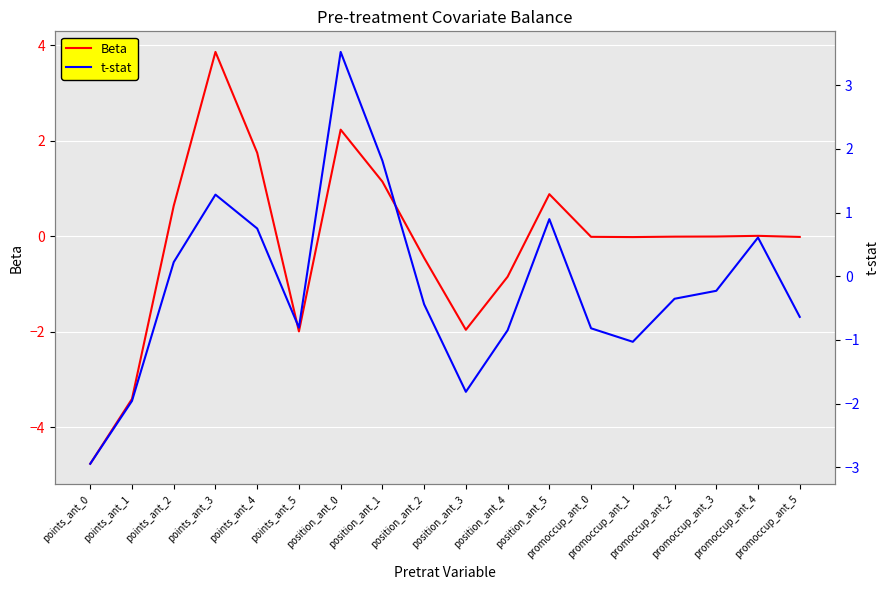

Which has a higher value, position_ant_0 or position_ant_2?

position_ant_0